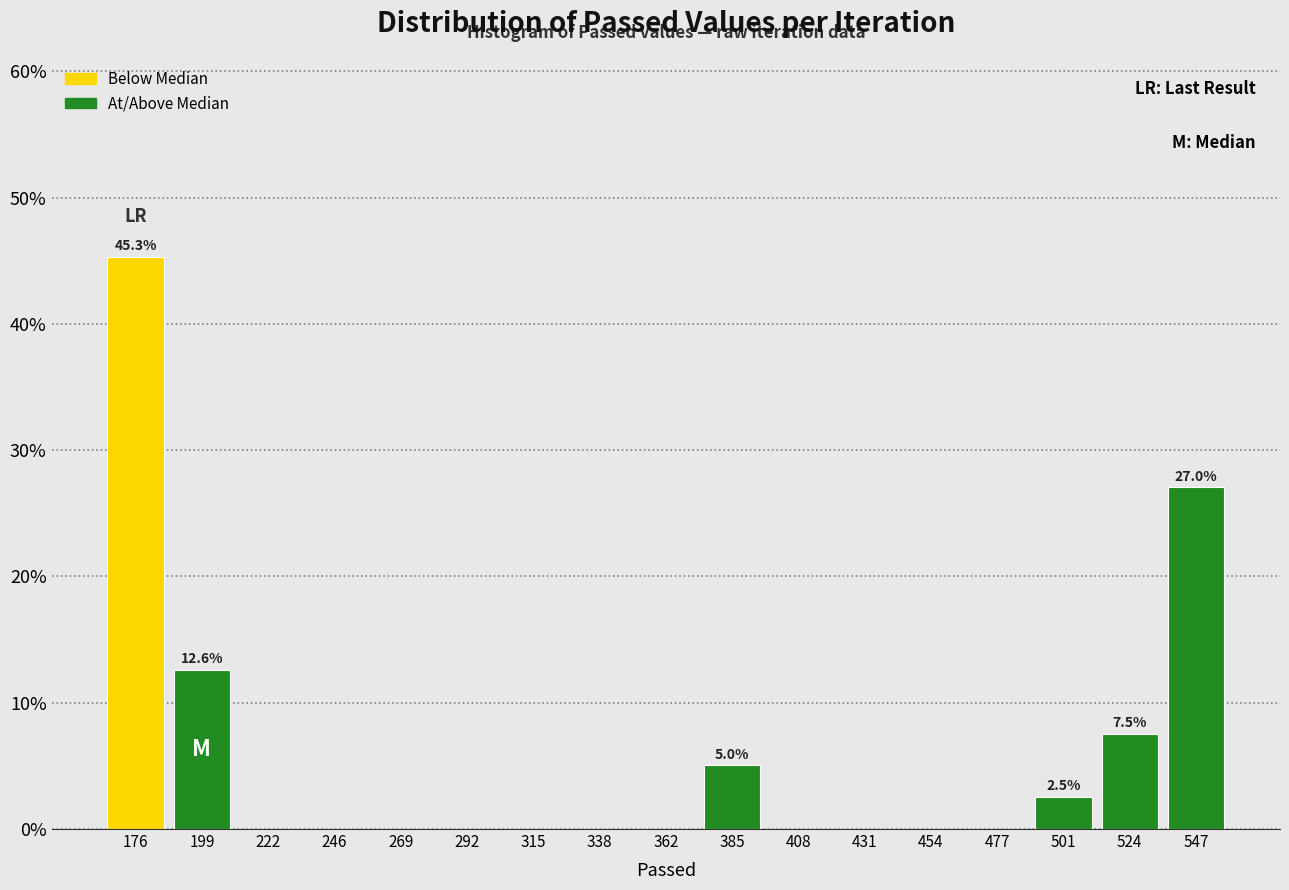

Over which range of the x-axis is the bar tallest?

165 to 190